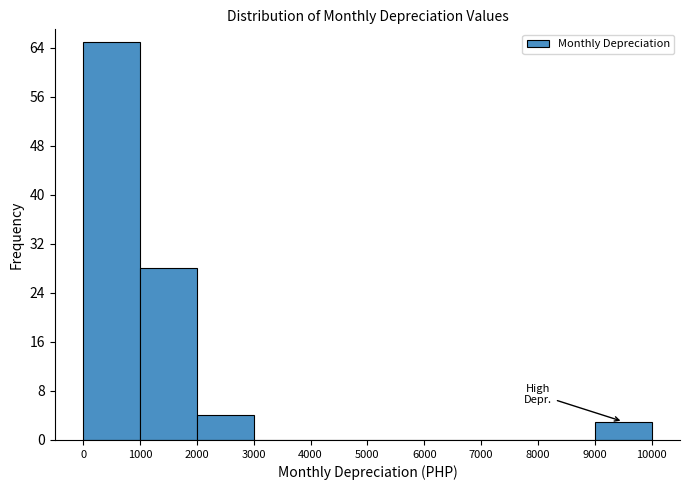

Which range on the x-axis has the tallest bar?

0 to 1000